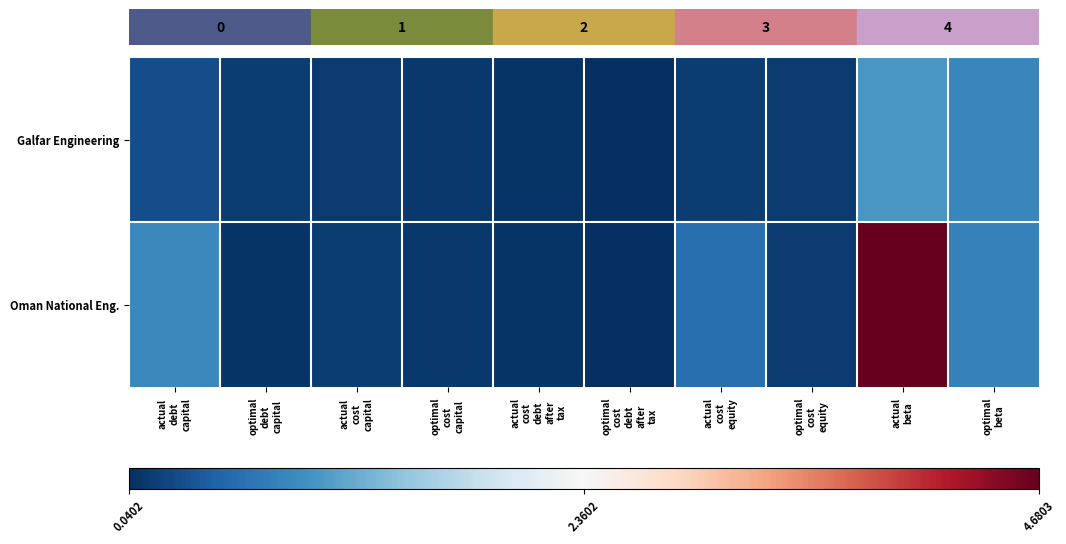

List the series in order of their peak value, highest first.

Oman National Eng., Galfar Engineering